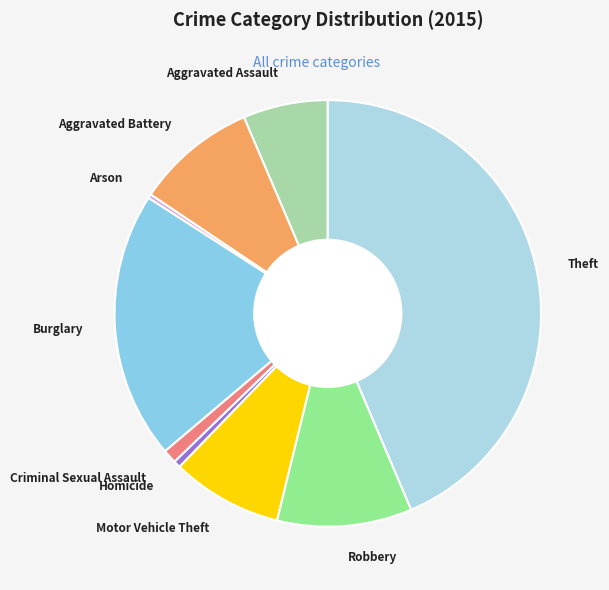

Which category has the biggest portion of the pie?

Theft